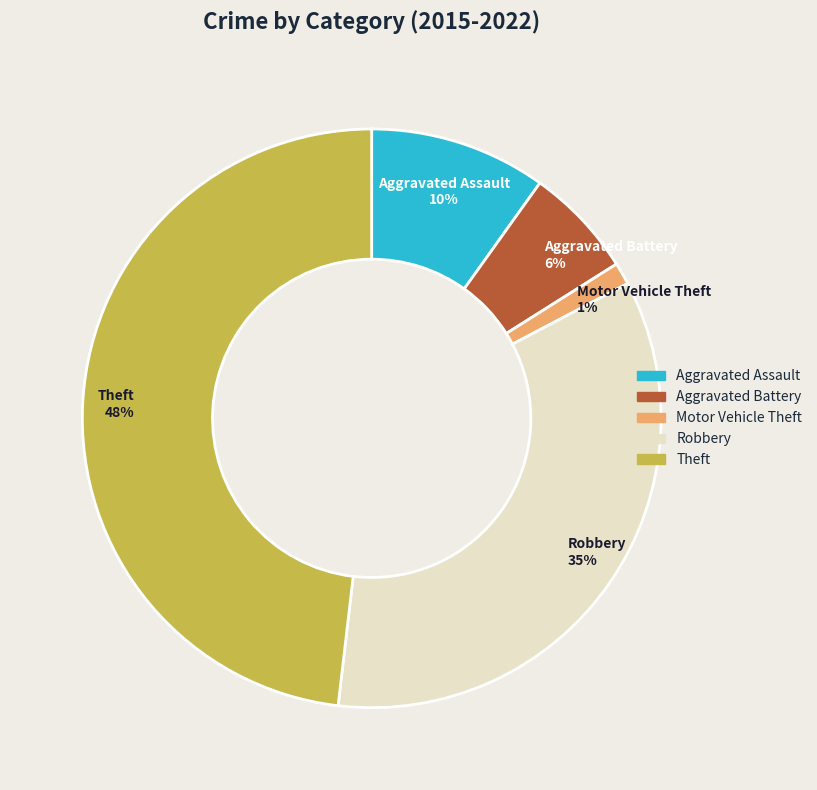

To the nearest percent, what is the average slice percentage?

20%